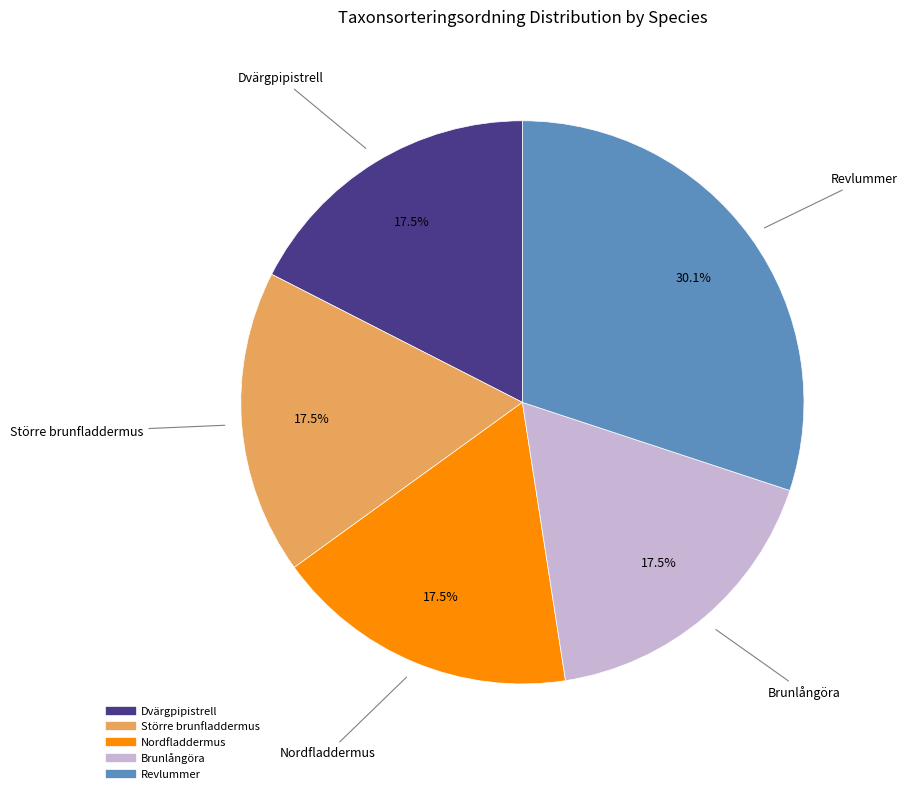

How many slices are in this pie chart?

5